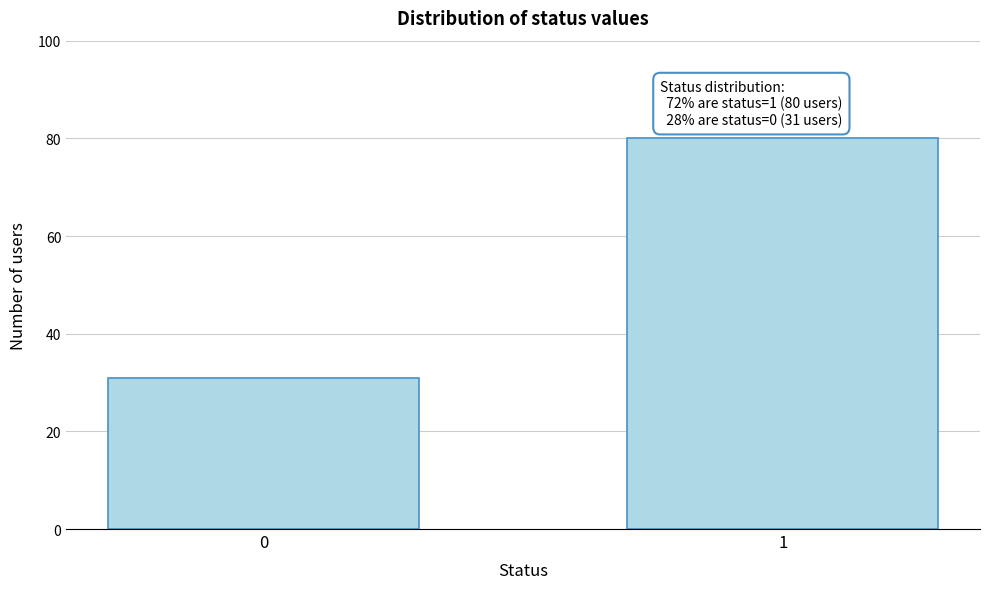

Reading right to left, extract all data points from this chart.

1=80	0=31